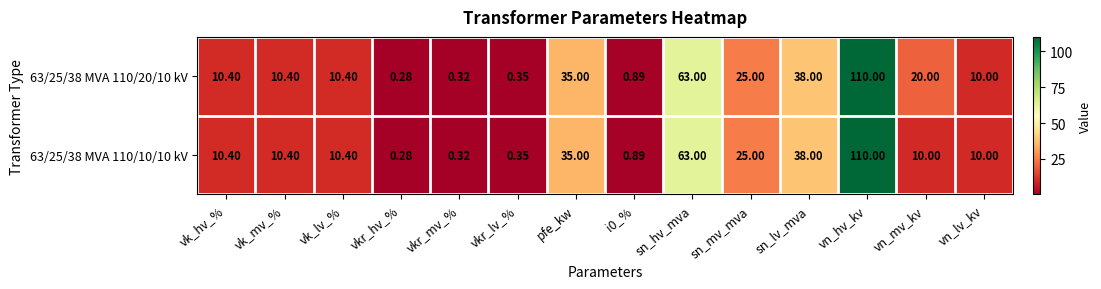

At which category does the chart reach its minimum across all series?

vkr_hv_%